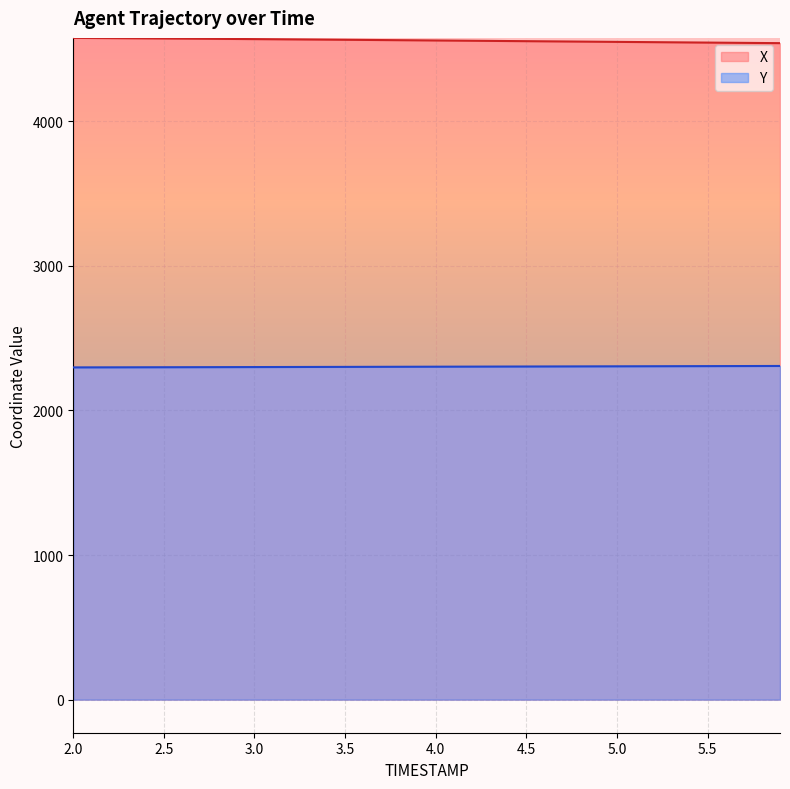

Rank the series at 4.2 from highest to lowest value.

X, Y